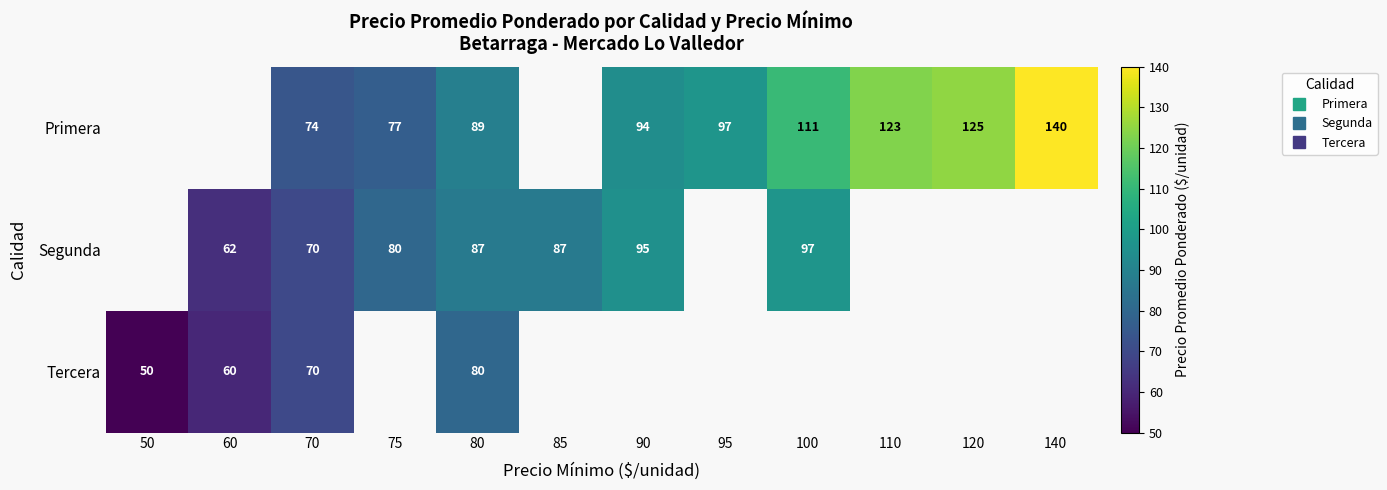

Rank the series by their average value, from highest to lowest.

Primera, Segunda, Tercera